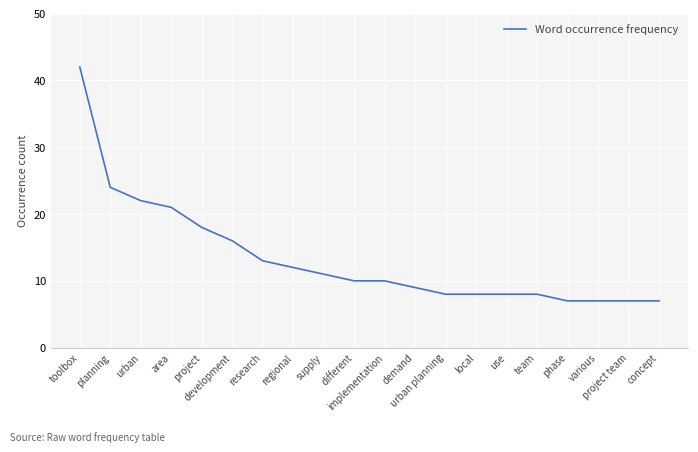

What is the difference between the maximum and minimum values?

35